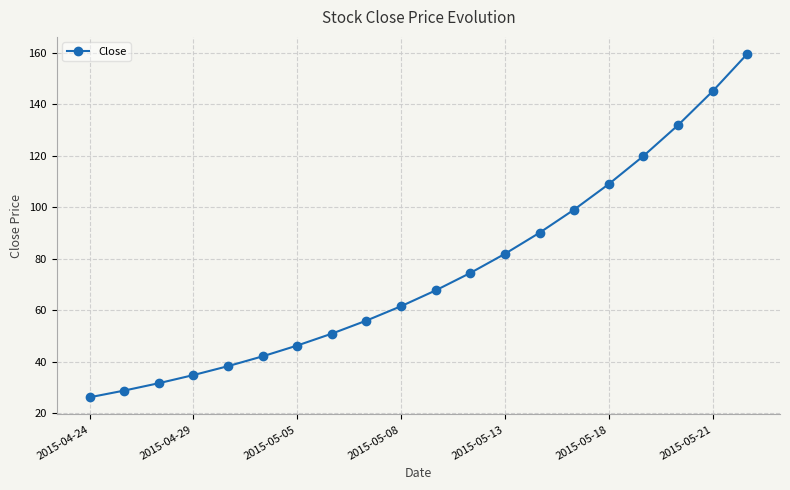

Does the chart display data point markers on the line(s)?

Yes